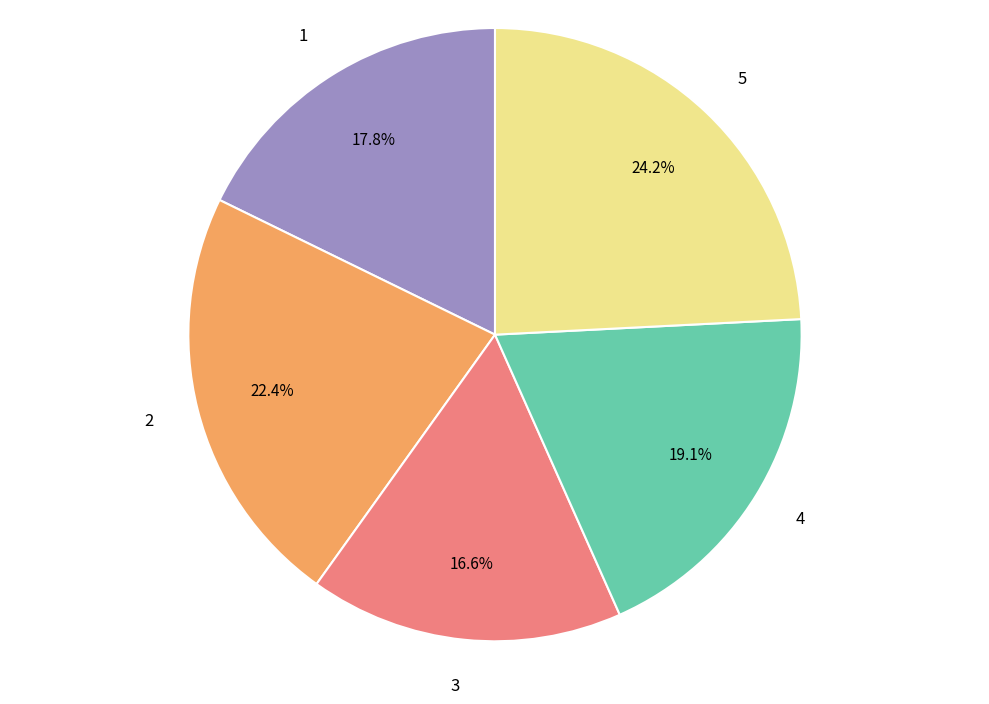

Is 3 the majority of the pie?

No